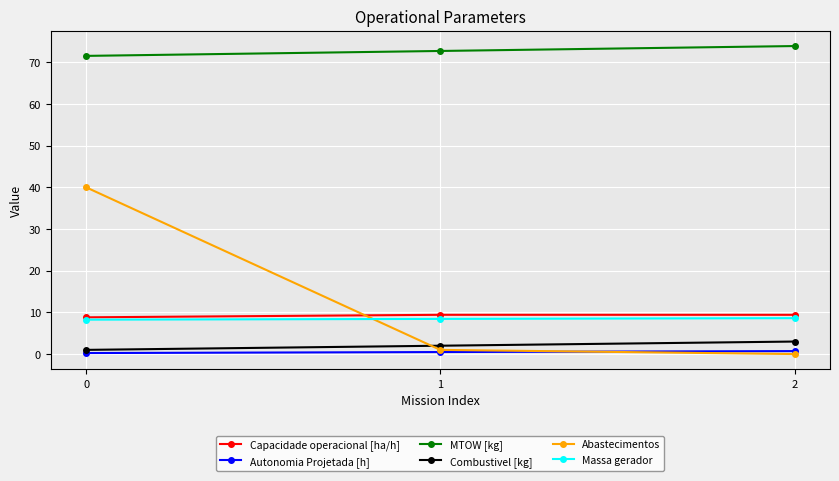

How many categories are shown in the chart?

3